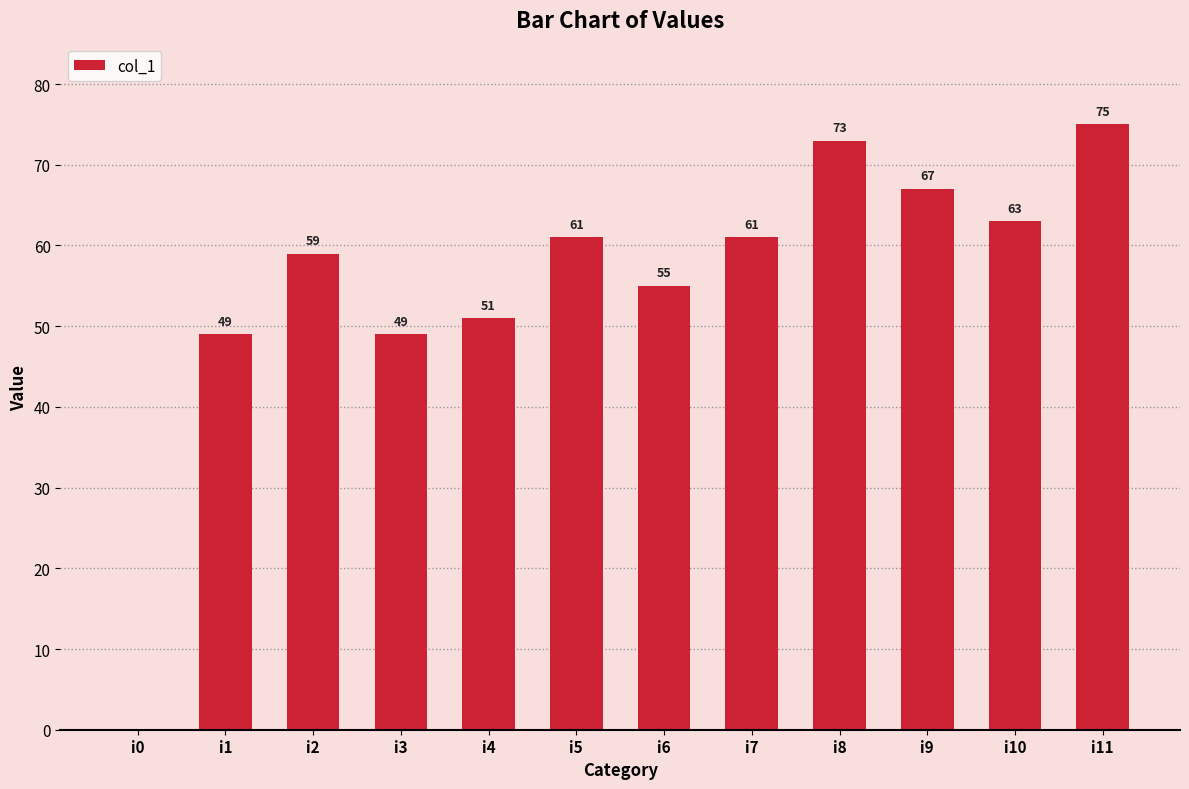

The value at i10 is 107. True or false?

False